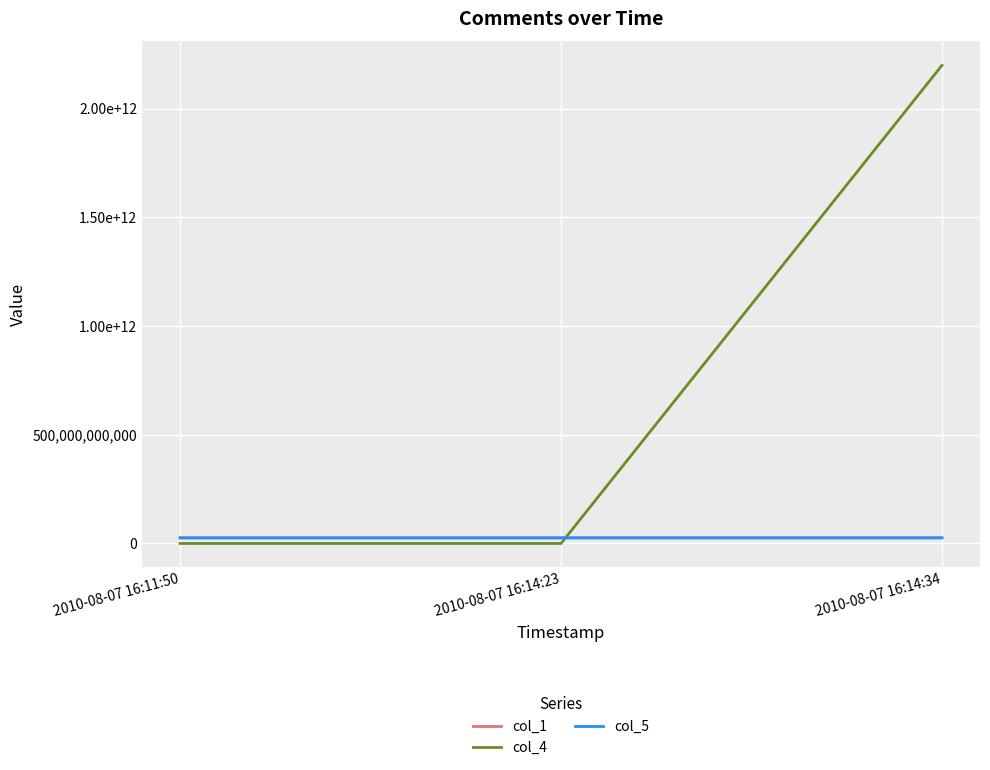

What is the sum of all col_5 values?

77310459412